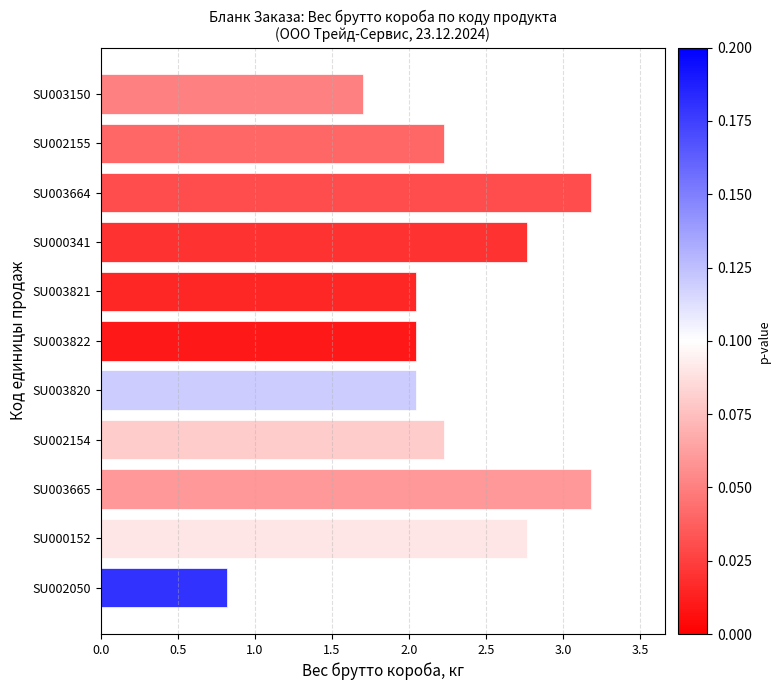

True or false: the data shows 1.7 at SU003150.

True